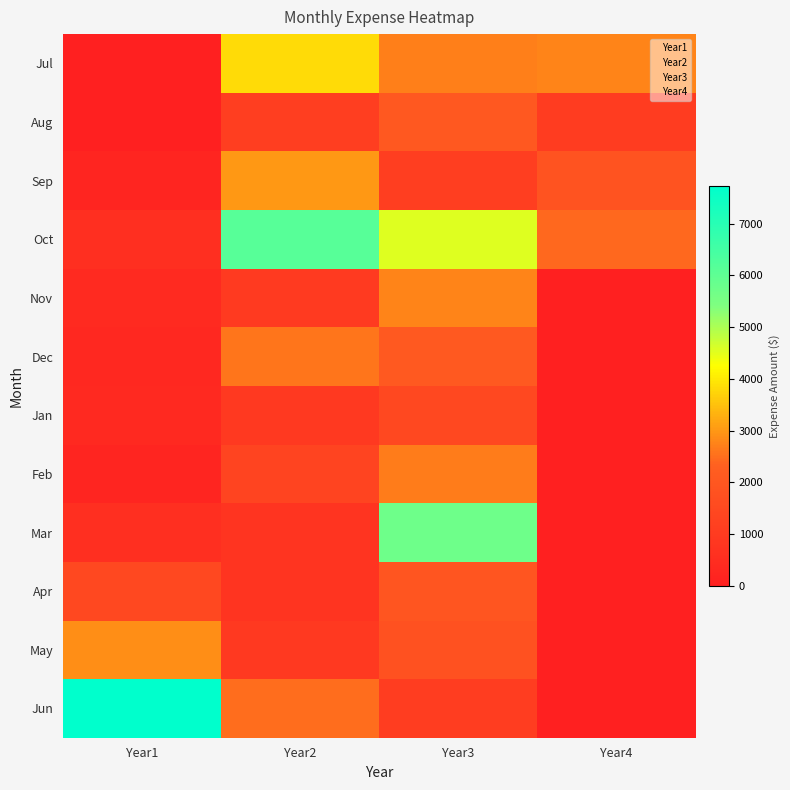

At which category is the sum across all series the highest?

Year3